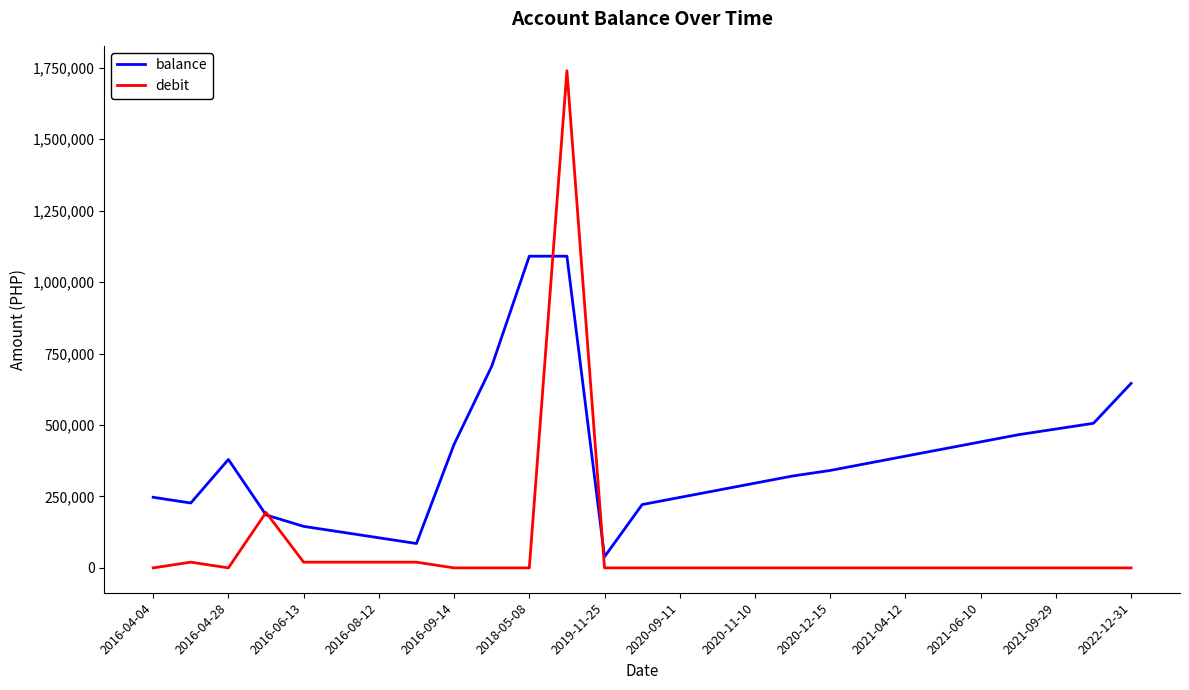

Which series has the largest total across all categories?

balance